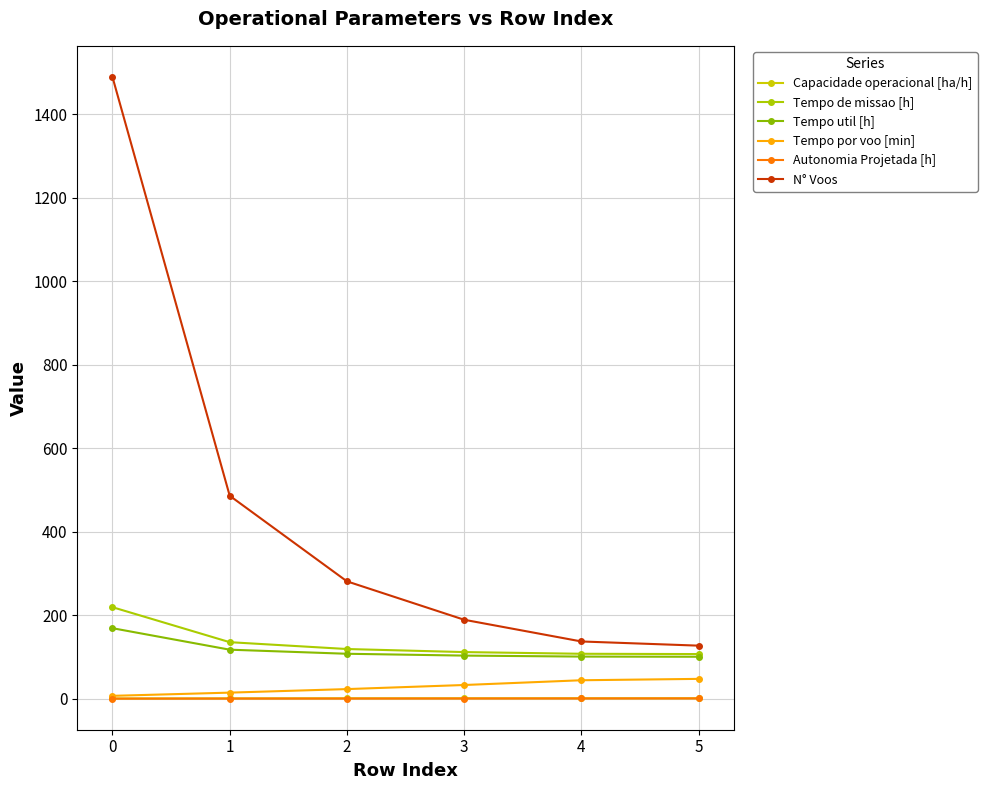

What is the average value of the Tempo por voo [min] series?

28.1